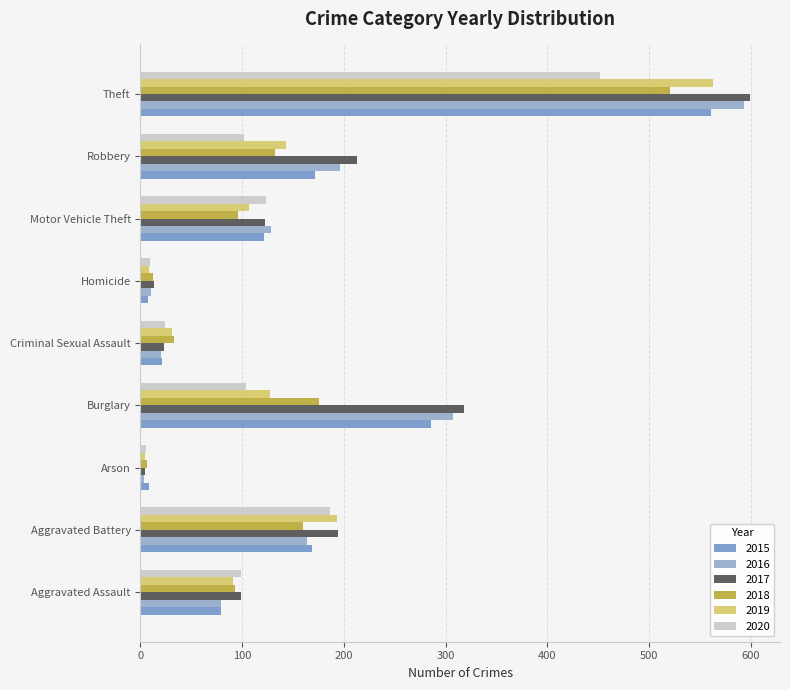

How many values in the 2017 series are below 122?

4